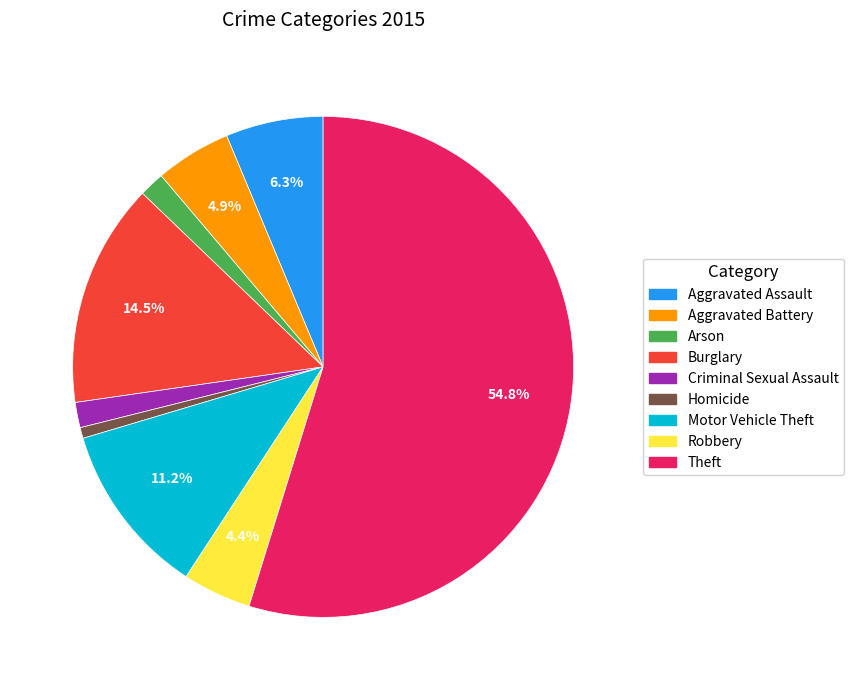

True or false: Aggravated Assault accounts for 14% of the total.

False